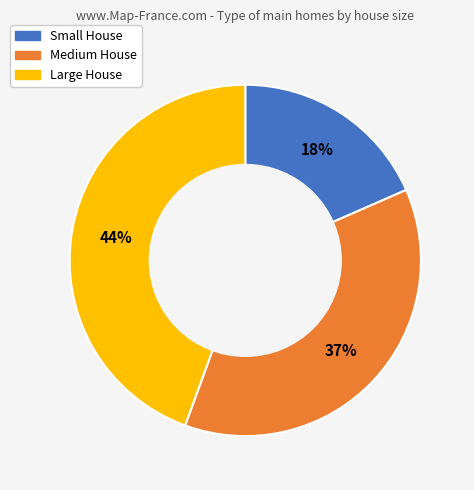

Is it true that Small House is 11% of the pie?

False